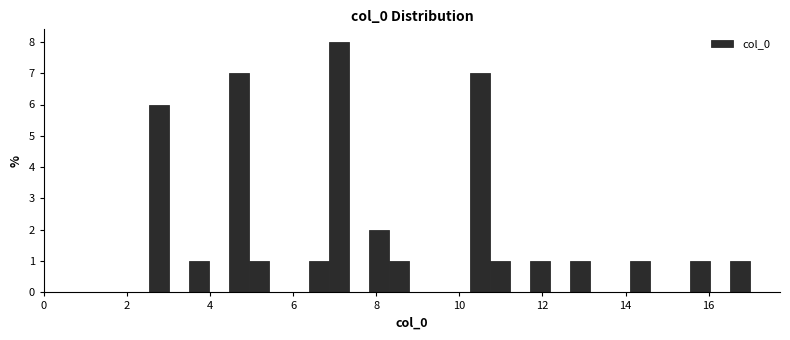

Read against the x-axis, roughly where is the centre of the tallest bar?

7.2